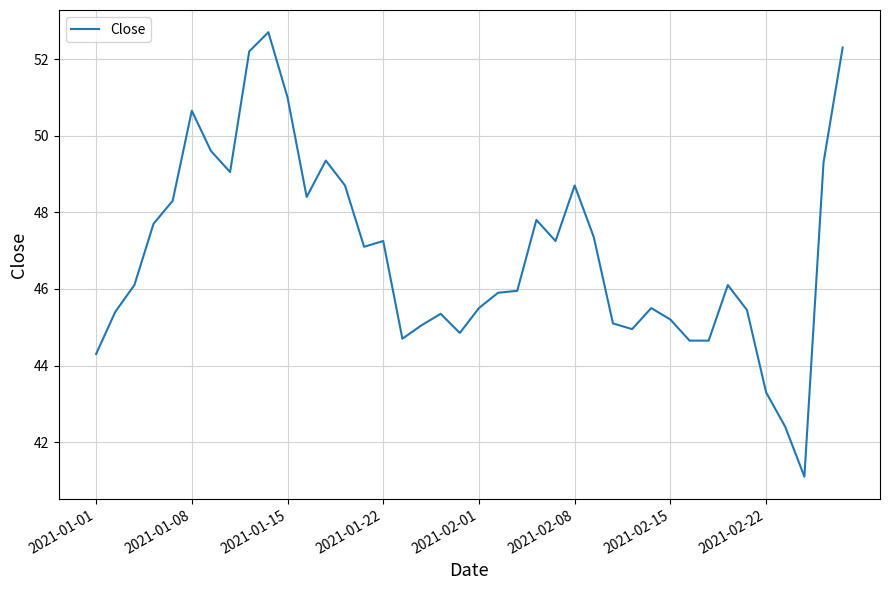

What is the difference between the maximum and minimum values?

11.6